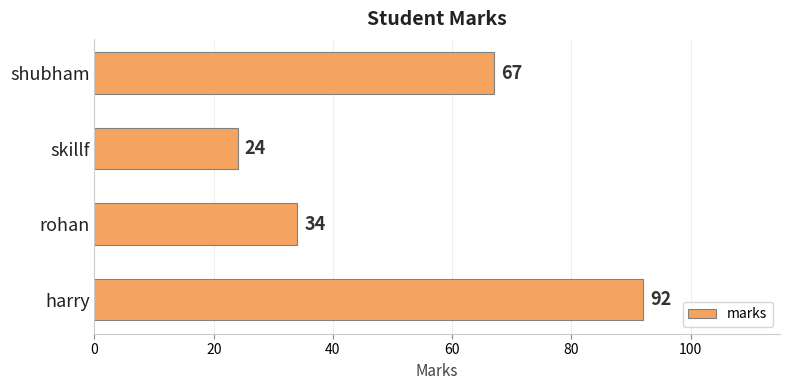

What is the smallest value displayed?

24